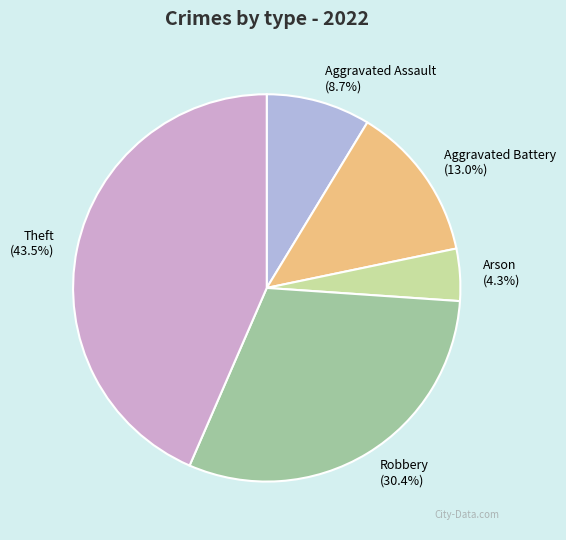

Is Aggravated Battery the majority of the pie?

No